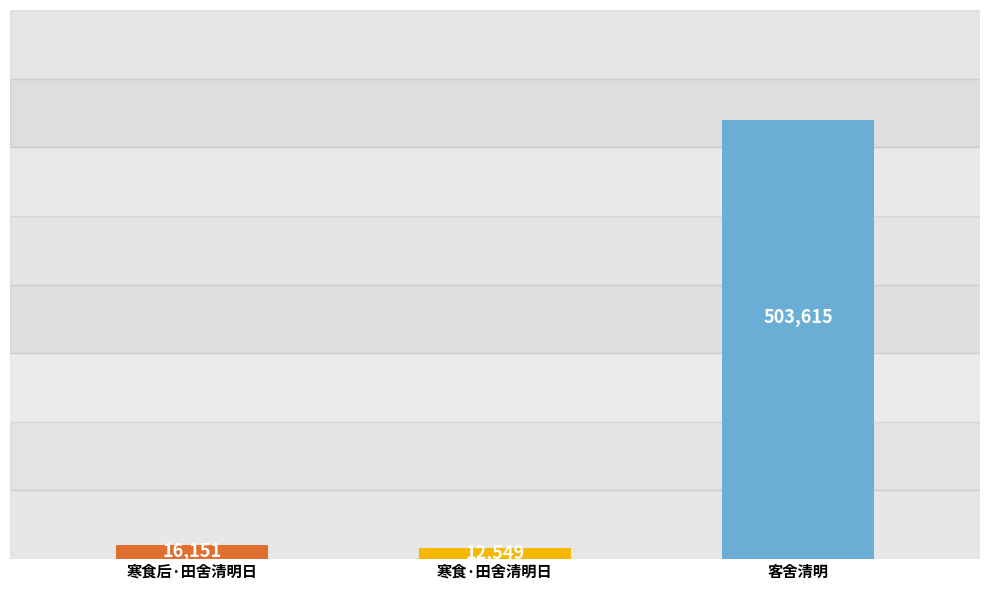

The value at 客舍清明 is 302163. True or false?

False